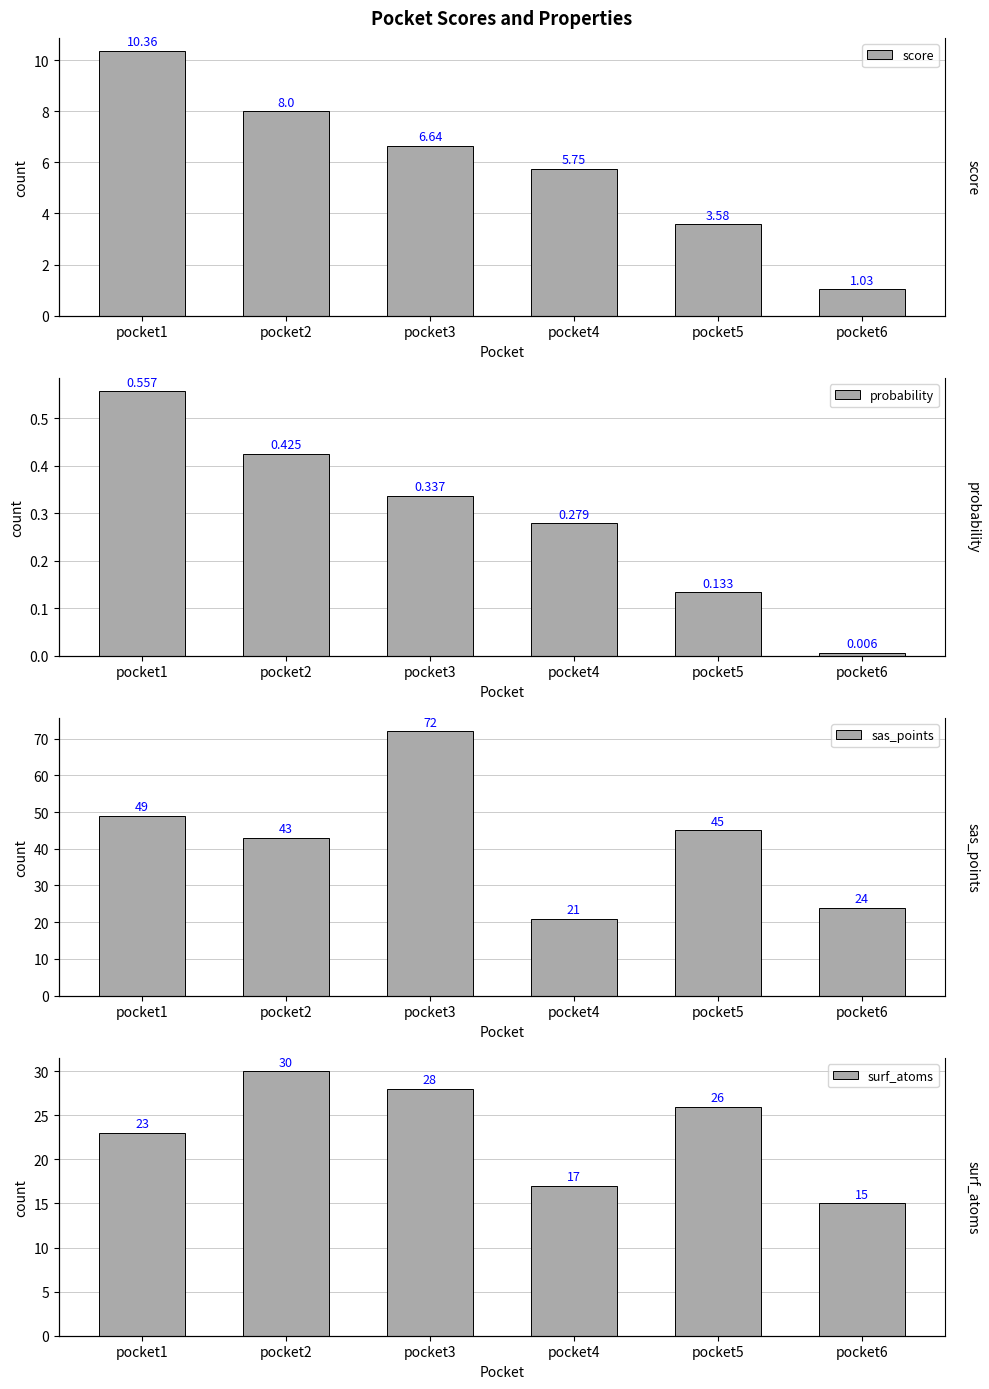

How many bars are there in each group?

4